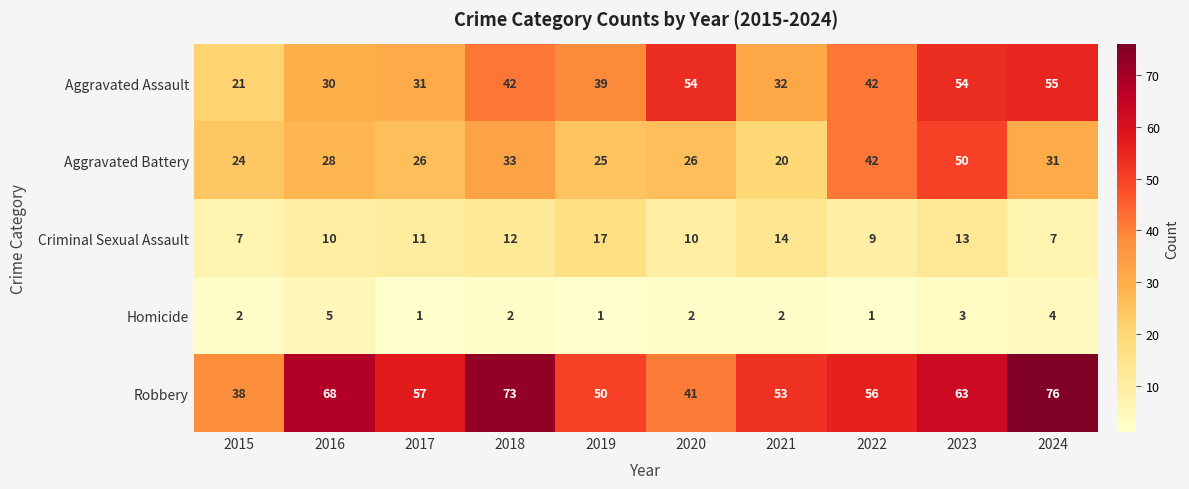

At which label is Robbery closest to 57?

2017